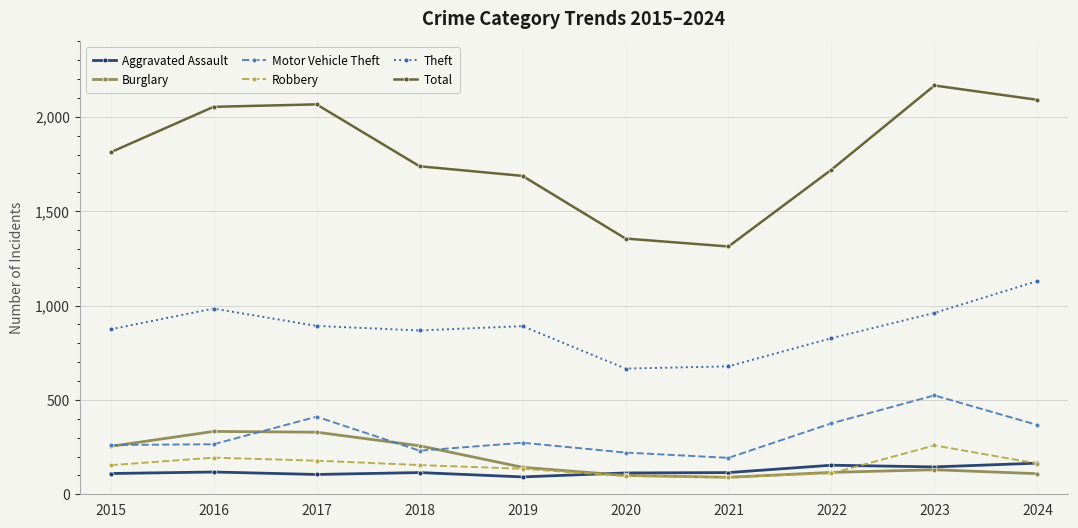

Between 2017 and 2019, which series saw the biggest shift?

Total